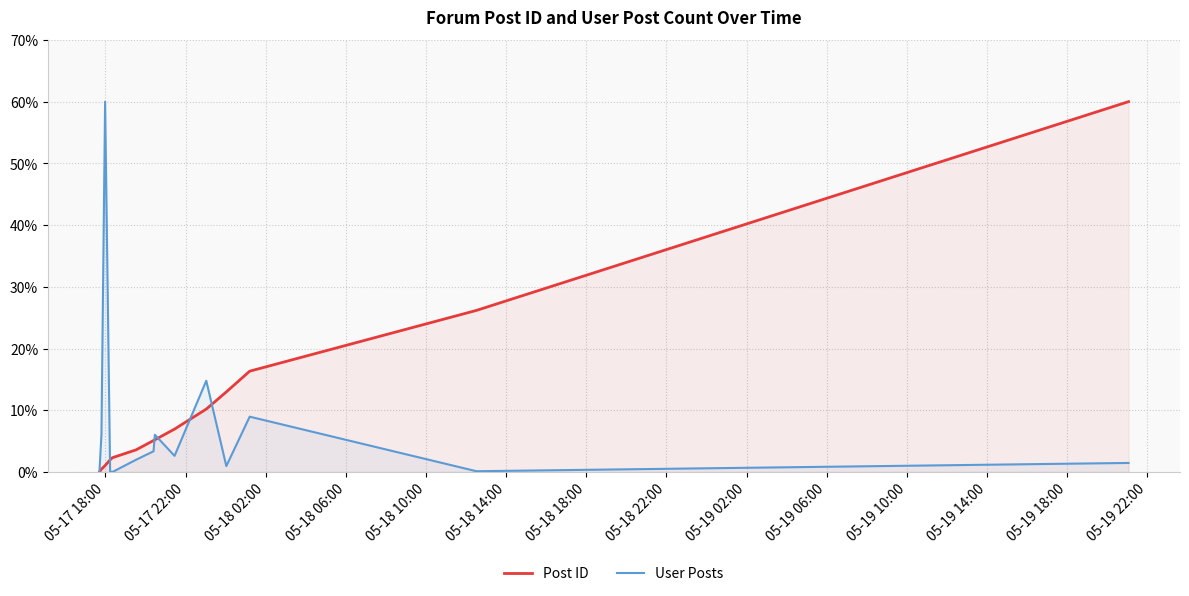

Which series has the largest total across all categories?

Post ID